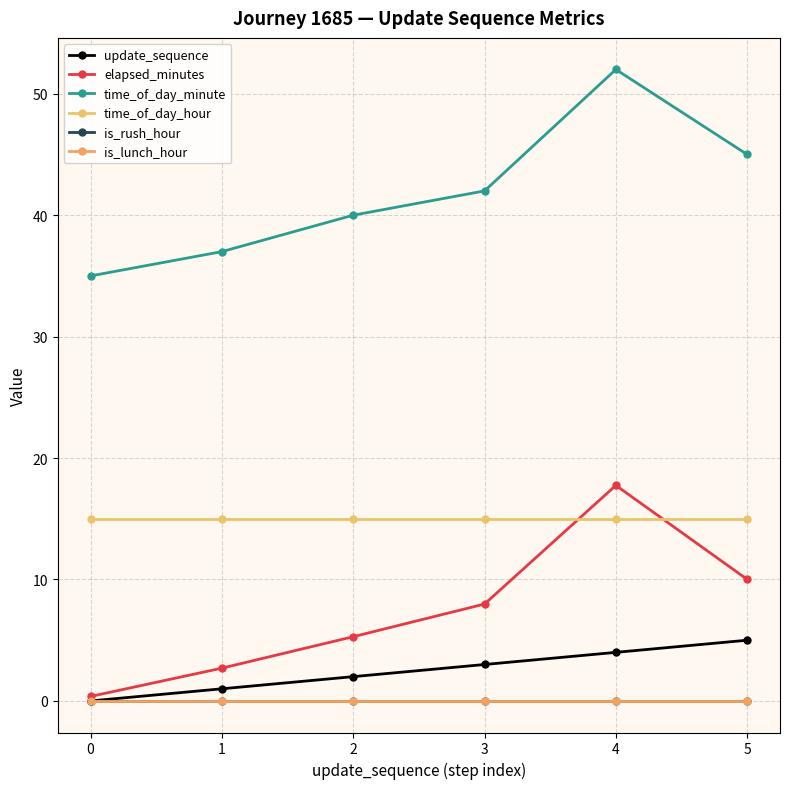

True or false: time_of_day_minute and is_rush_hour intersect in this chart.

False